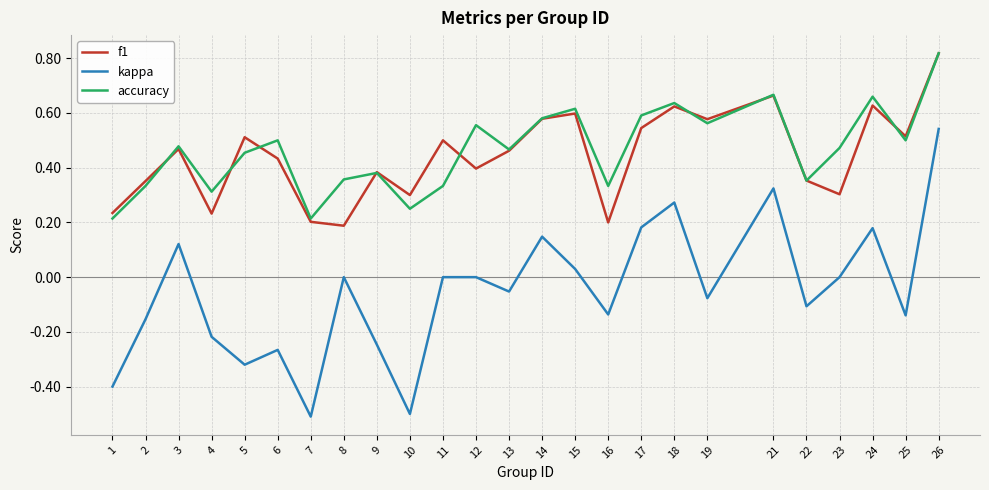

Does the chart display data point markers on the line(s)?

No